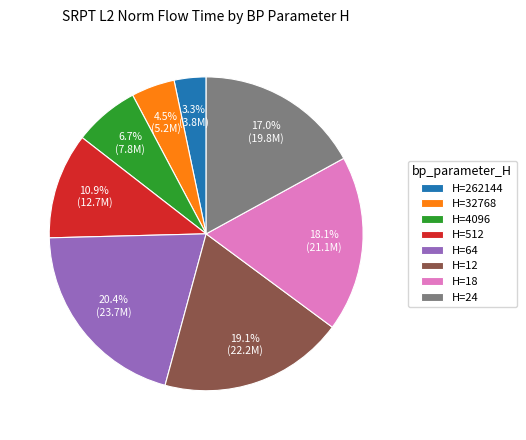

Is there a majority slice in this chart?

No